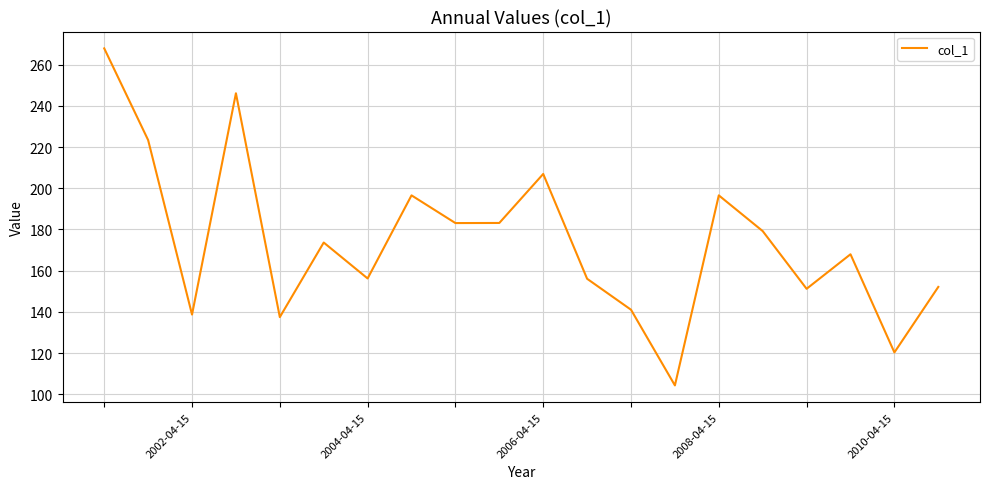

What is the maximum value shown in the chart?

267.9